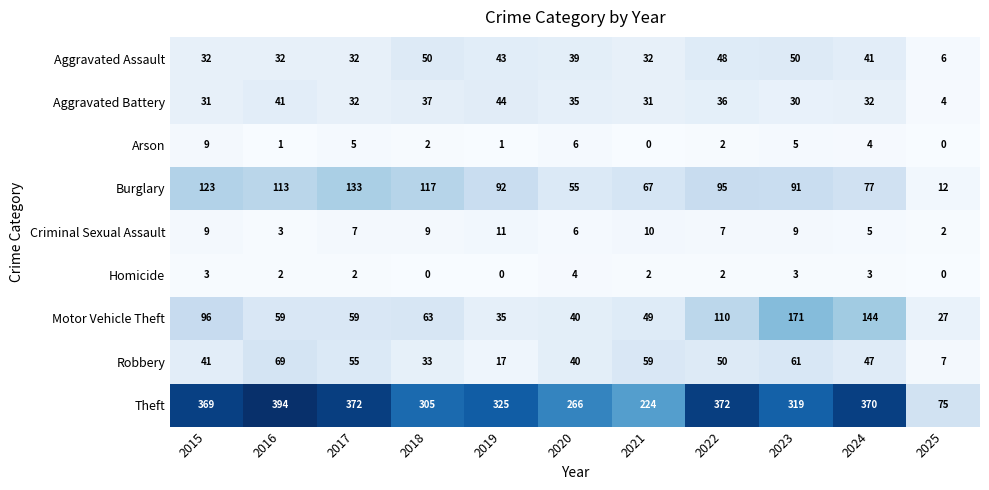

List the series in order of their peak value, highest first.

Theft, Motor Vehicle Theft, Burglary, Robbery, Aggravated Assault, Aggravated Battery, Criminal Sexual Assault, Arson, Homicide